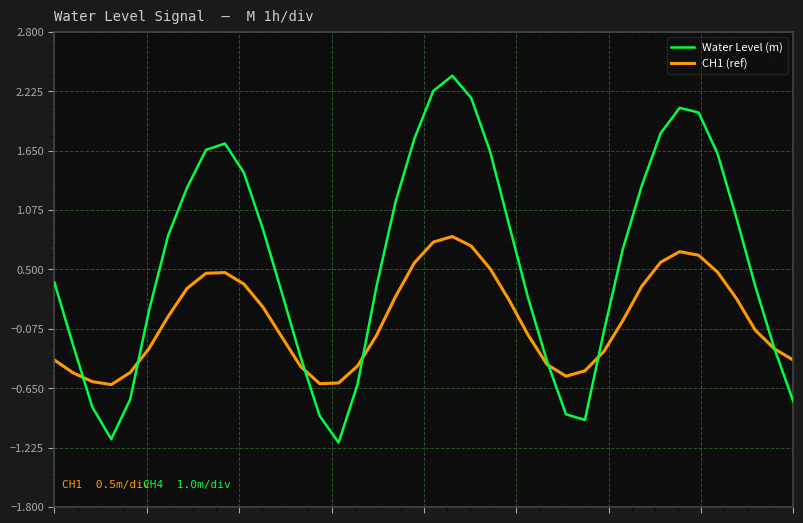

What is the minimum value for CH1 (ref)?

-0.6